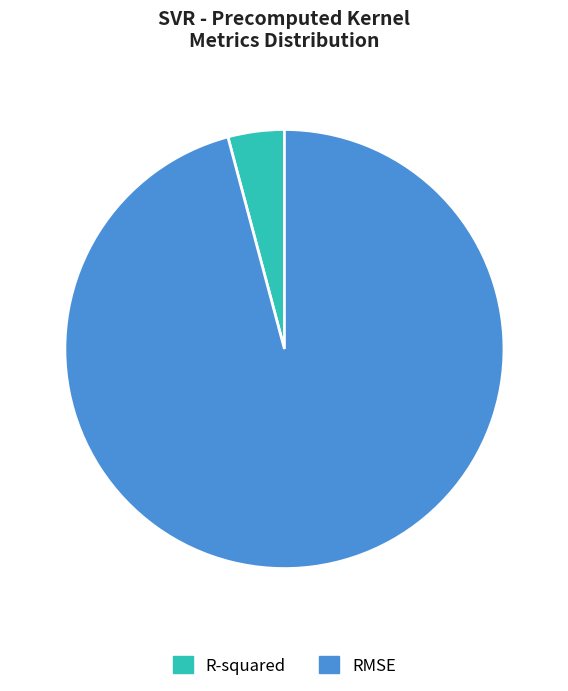

How many segments does this pie chart have?

2